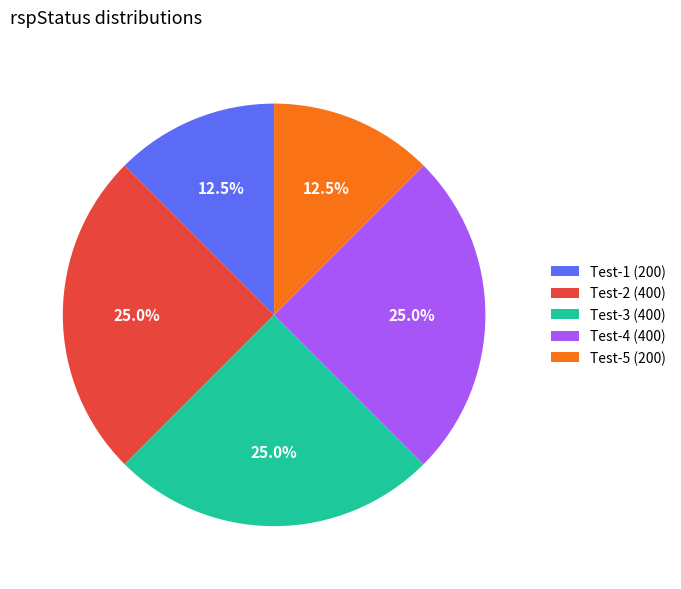

Approximately how many times larger is the value at Test-4 (400) compared to Test-5 (200)?

2.0